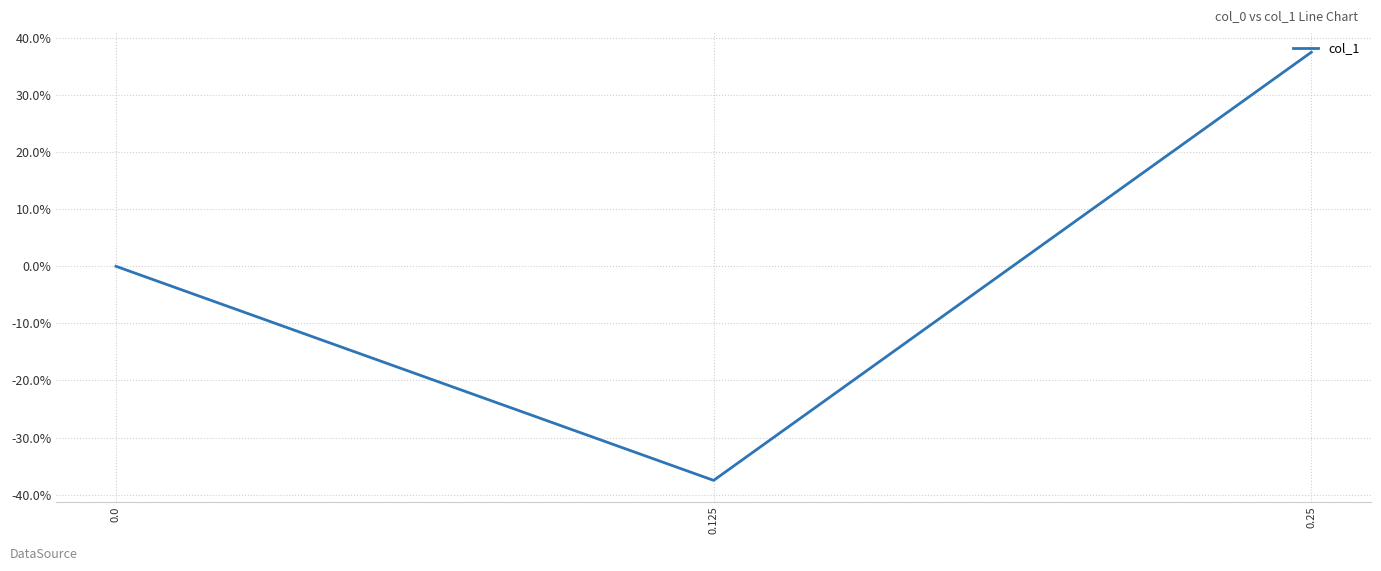

At which category does the chart reach its minimum across all series?

0.125